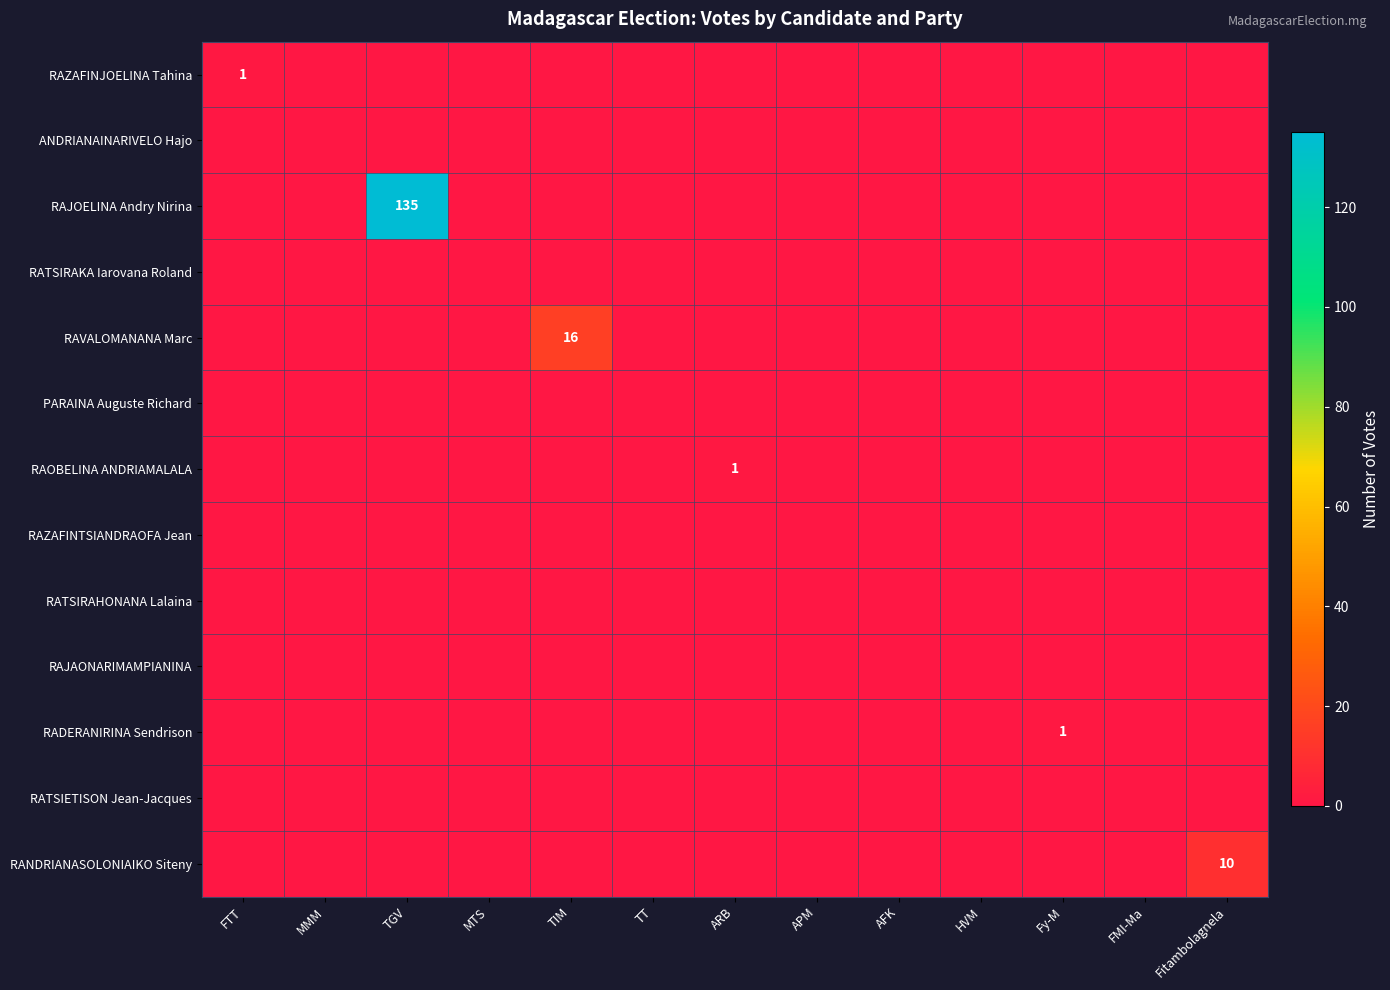

How many positive values does the RADERANIRINA Sendrison series have?

1